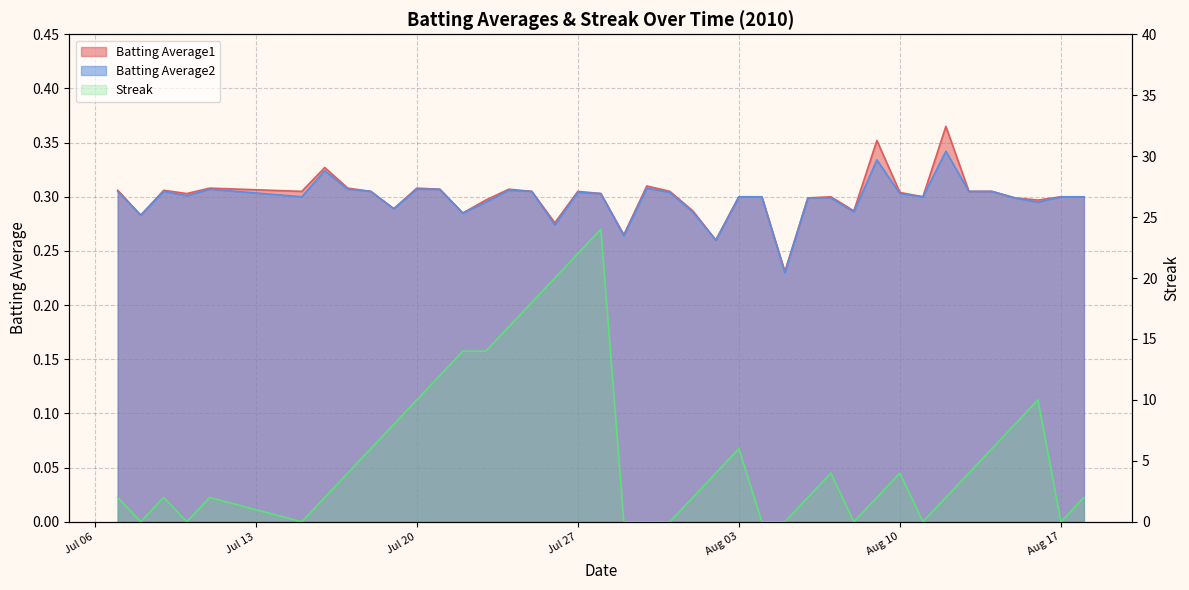

What are all the series names shown in the legend?

Batting Average1, Batting Average2, Streak